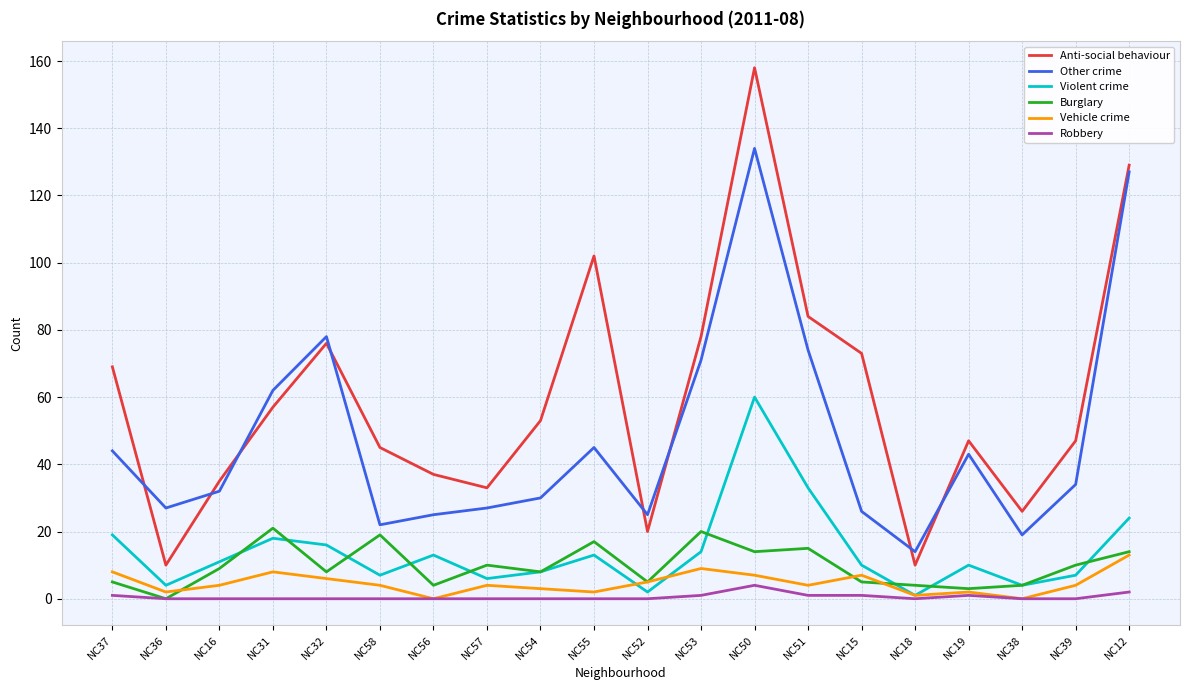

What is the average value of the Violent crime series?

14